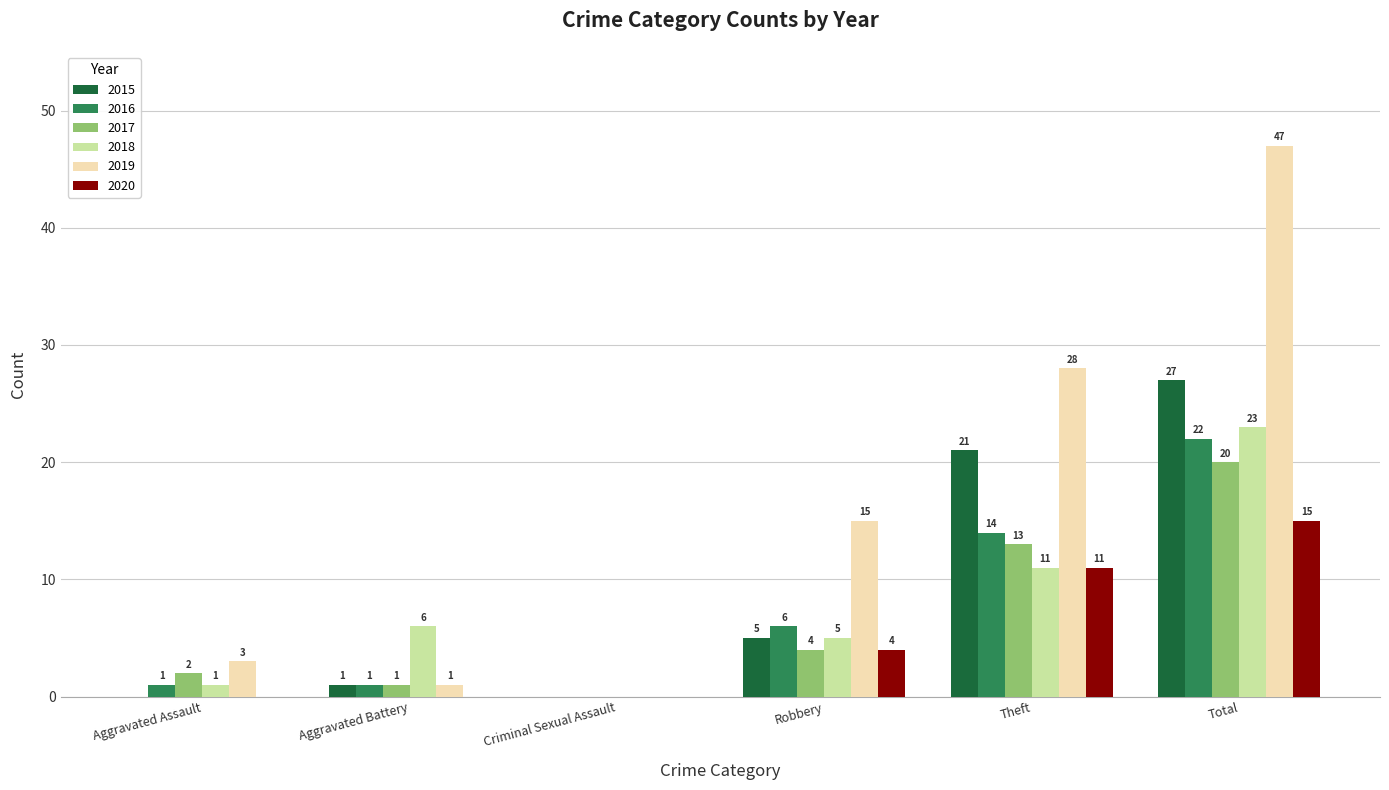

Count the number of categories in the chart.

6